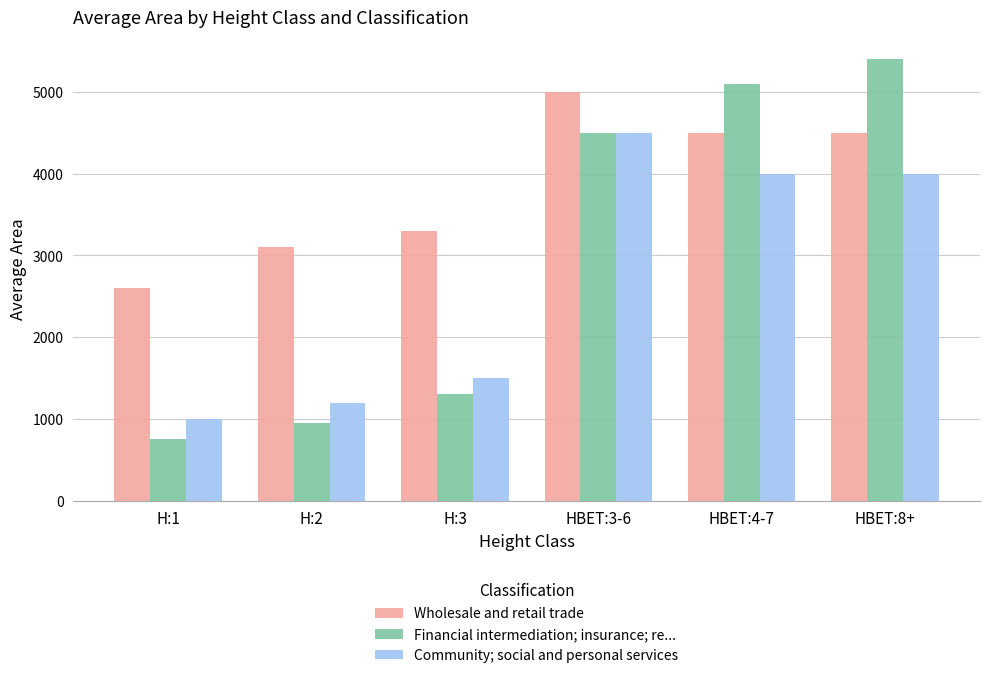

What position from the right is HBET:3-6?

3